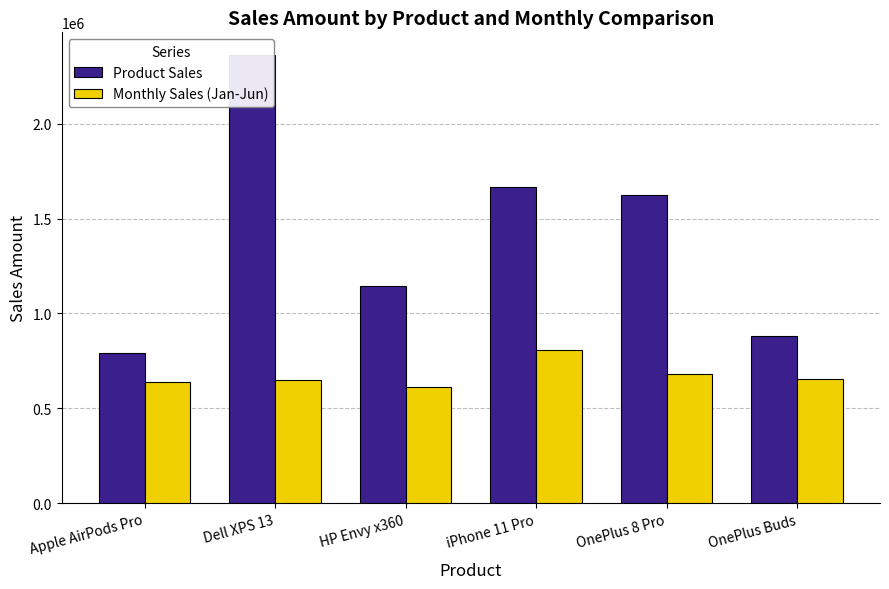

List the series in order of their overall mean, lowest first.

Monthly Sales (Jan-Jun), Product Sales